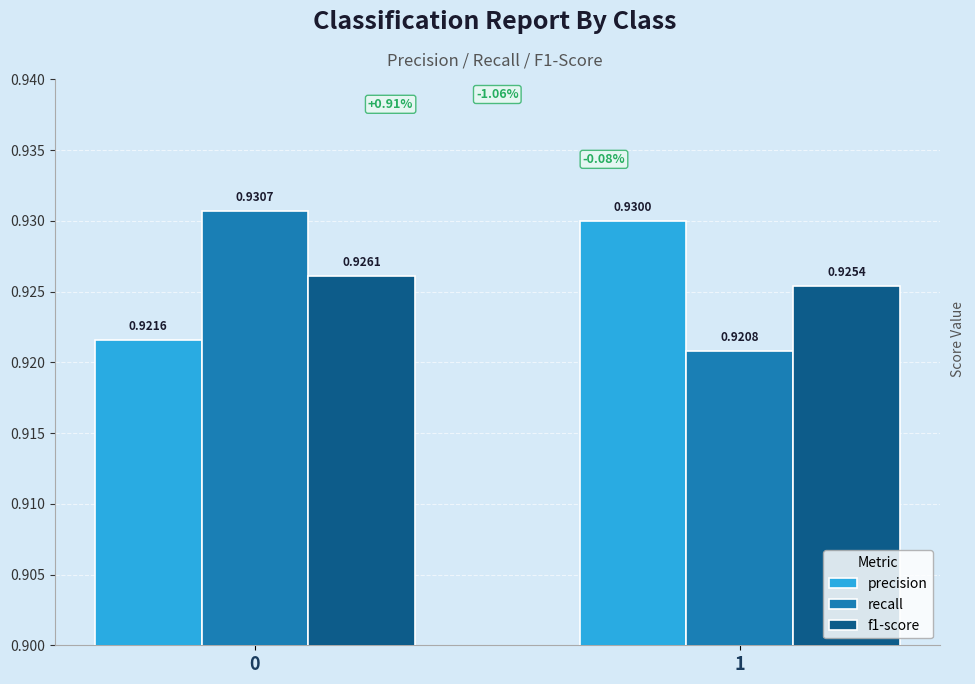

Which series has the widest spread of values?

recall